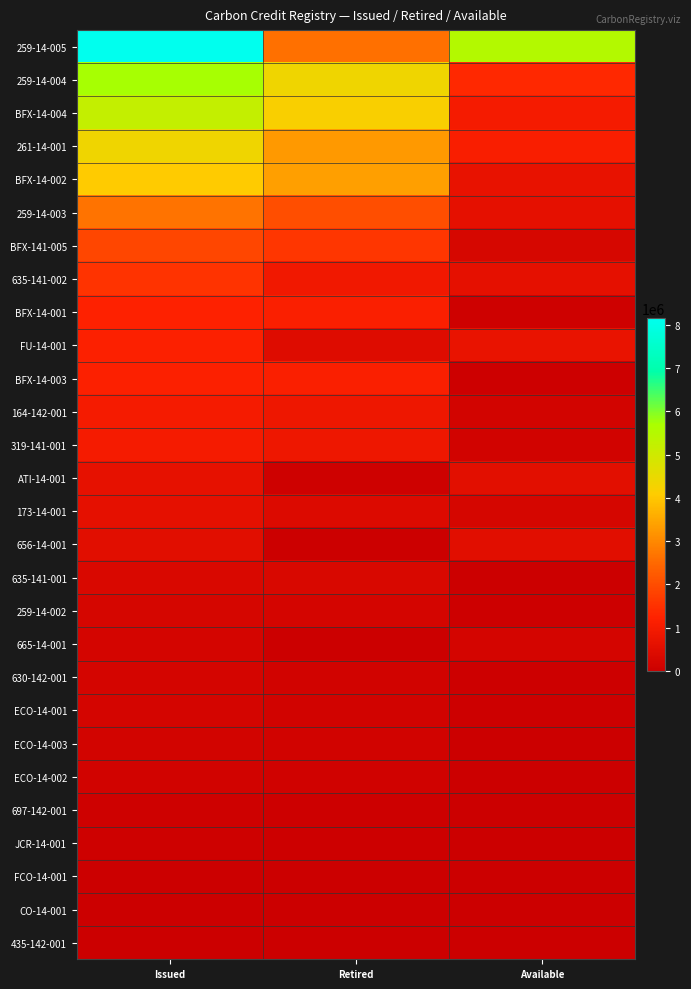

Which series has the largest total across all categories?

259-14-005